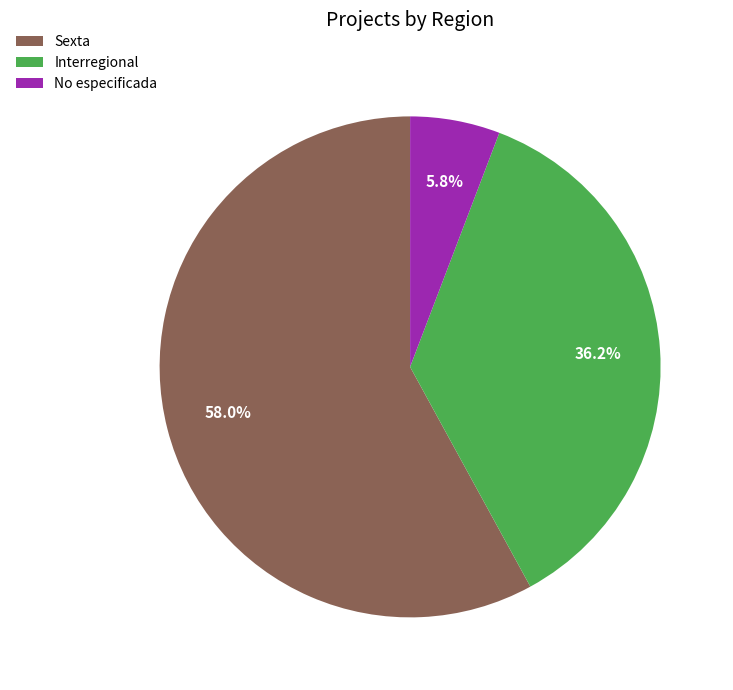

What percentage do Sexta and No especificada together represent?

63.8%